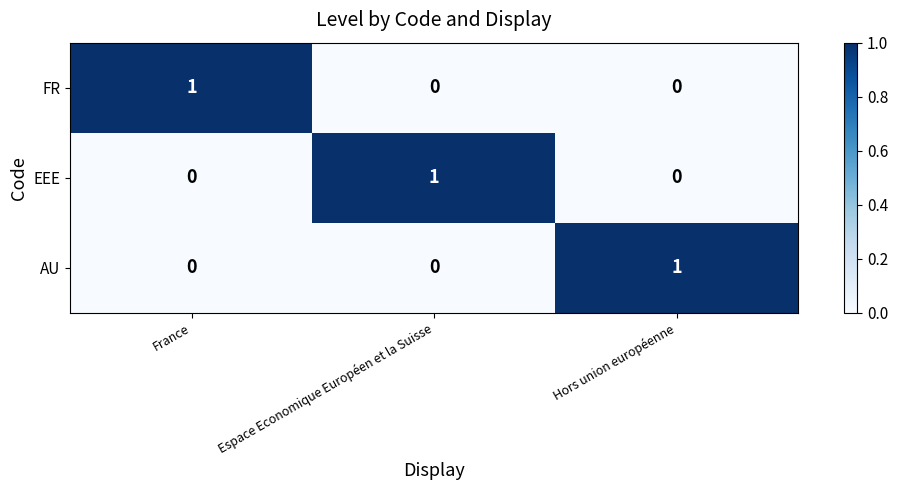

How many AU values are between 0 and 1?

3